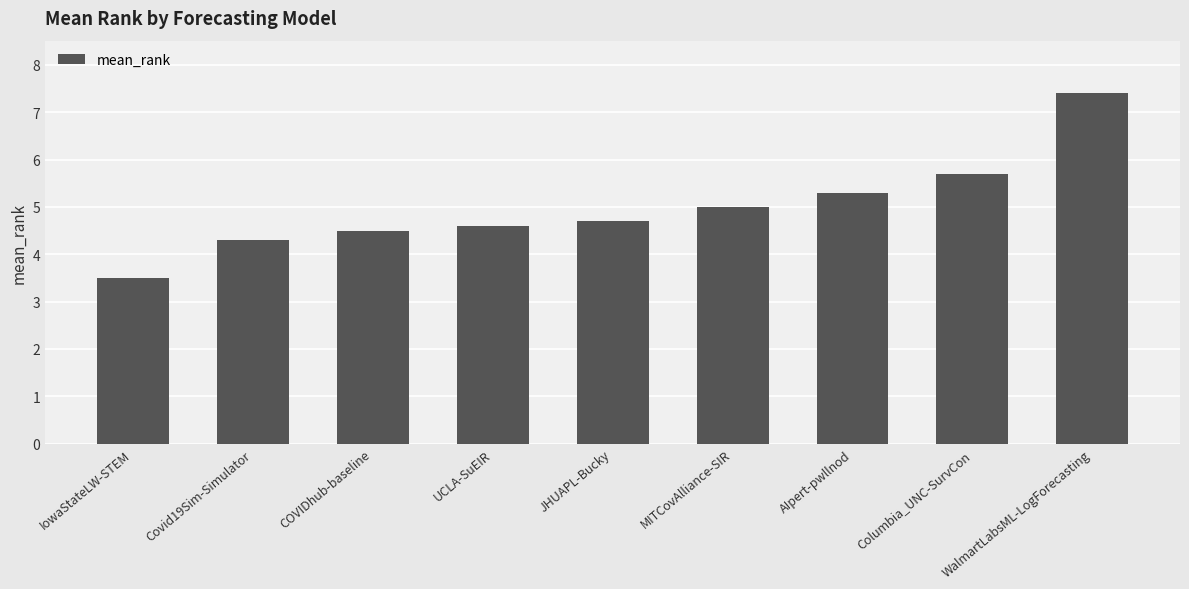

What is the sum of the values at JHUAPL-Bucky and MITCovAlliance-SIR?

9.7